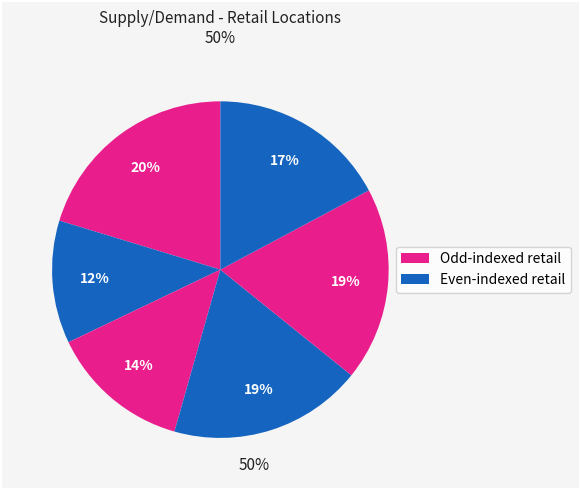

How many slices are in this pie chart?

6